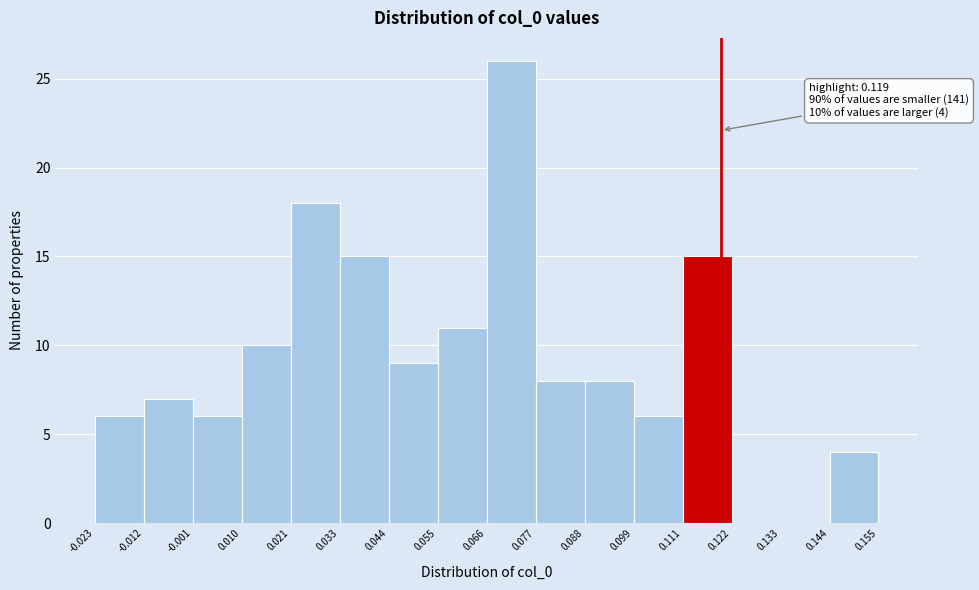

Over which range of the x-axis is the bar tallest?

0.066 to 0.077